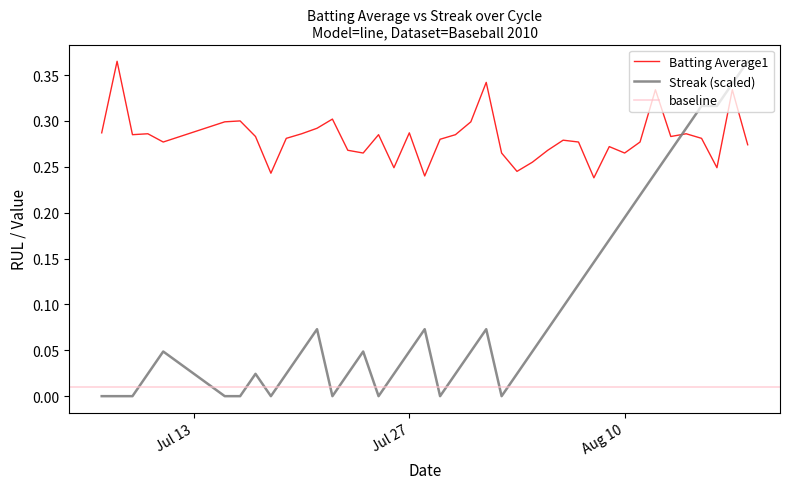

True or false: Streak has more than 2 points higher than both neighbors.

True